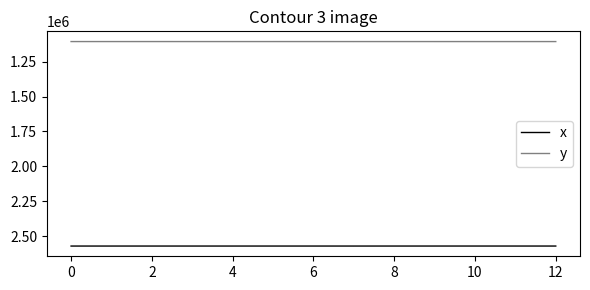

Which series has the largest total across all categories?

x